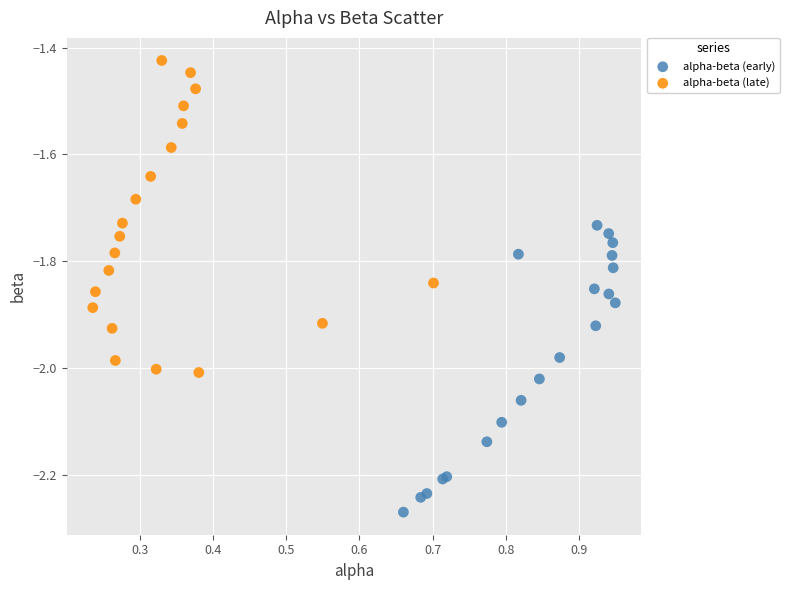

What are all the series names shown in the legend?

alpha-beta (early), alpha-beta (late)